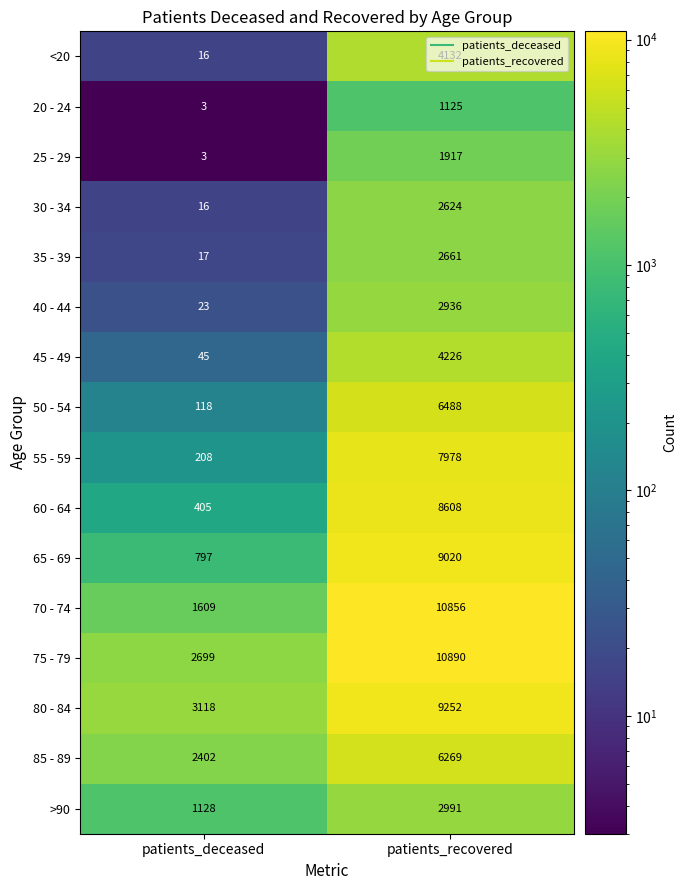

What is the difference between the 80 - 84 values at patients_recovered and patients_deceased?

6134